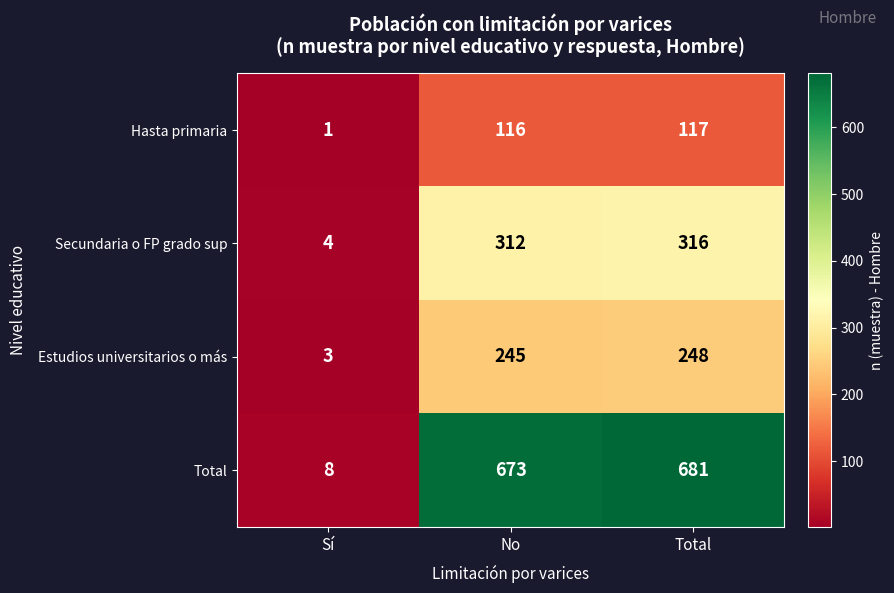

What is the spread (max minus min) of values at No?

557